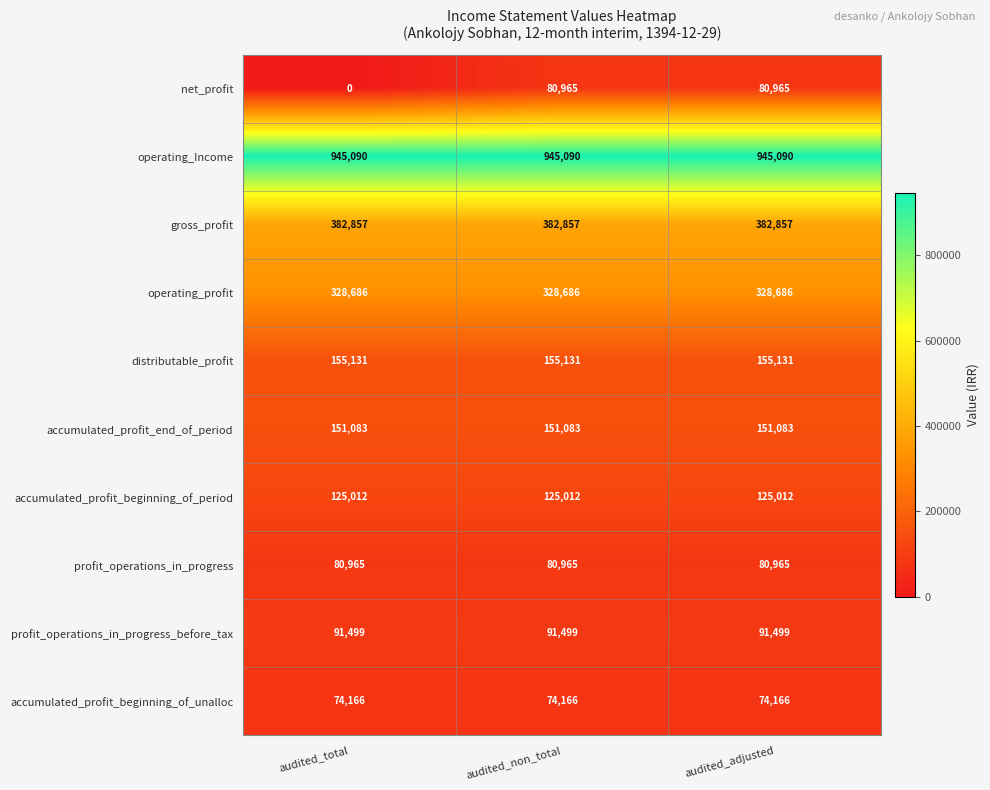

Reading right to left, transcribe all the data shown in this chart.

net_profit: 80965	80965	0
operating_Income: 945090	945090	945090
gross_profit: 382857	382857	382857
operating_profit: 328686	328686	328686
distributable_profit: 155131	155131	155131
accumulated_profit_end_of_period: 151083	151083	151083
accumulated_profit_beginning_of_period: 125012	125012	125012
profit_operations_in_progress: 80965	80965	80965
profit_operations_in_progress_before_tax: 91499	91499	91499
accumulated_profit_beginning_of_unalloc: 74166	74166	74166